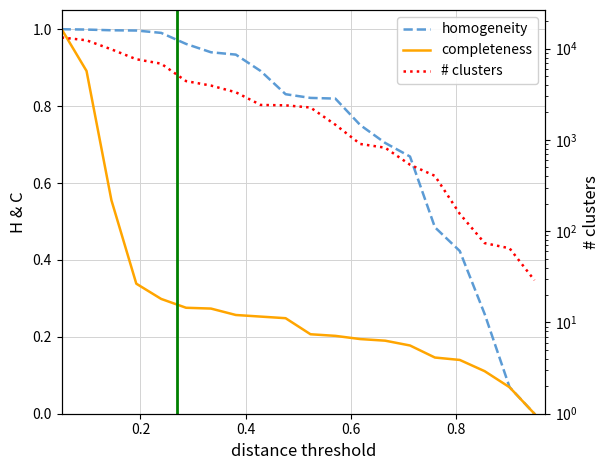

What is the highest value of the # clusters series?

13264.0